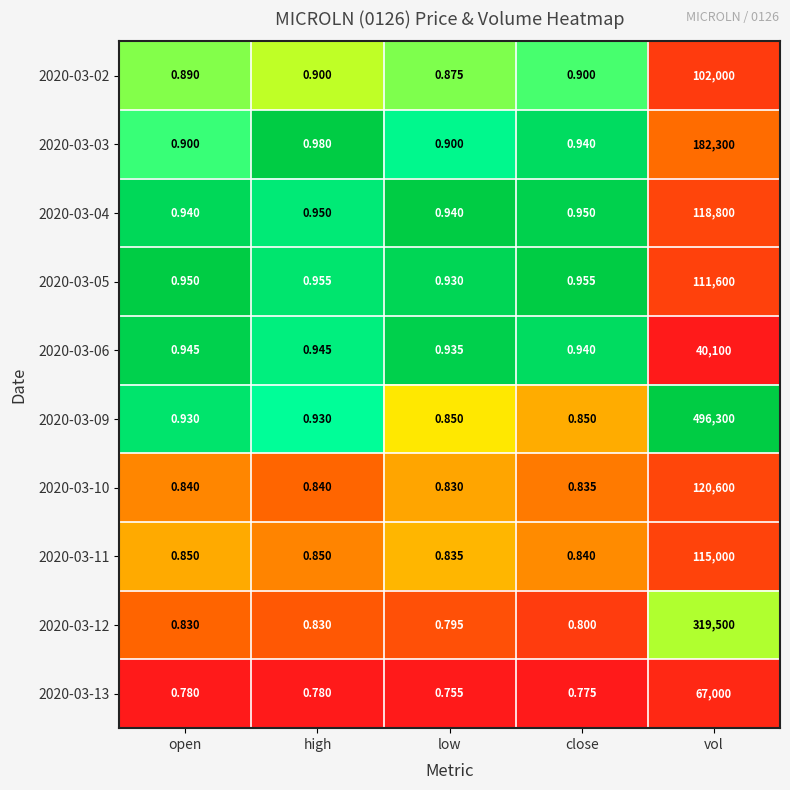

At which label does 2020-03-10 reach its minimum?

low